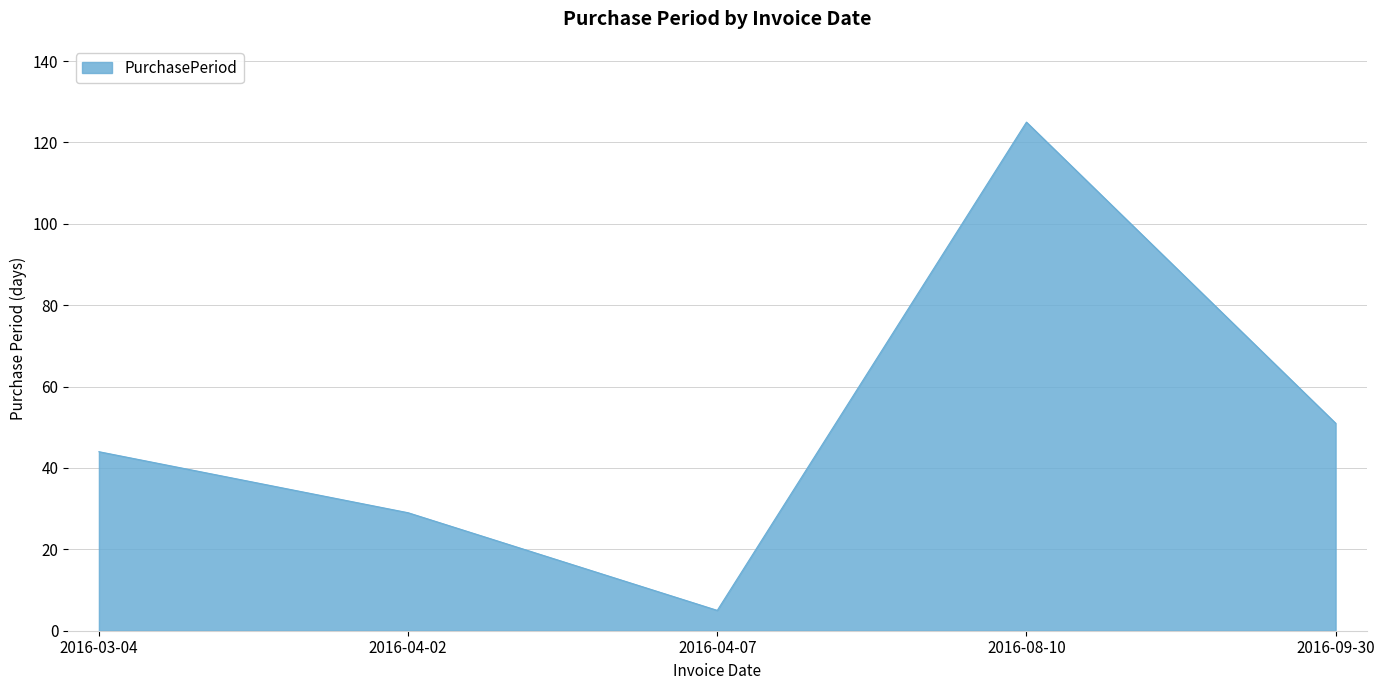

What is the difference between the second highest and minimum values?

46